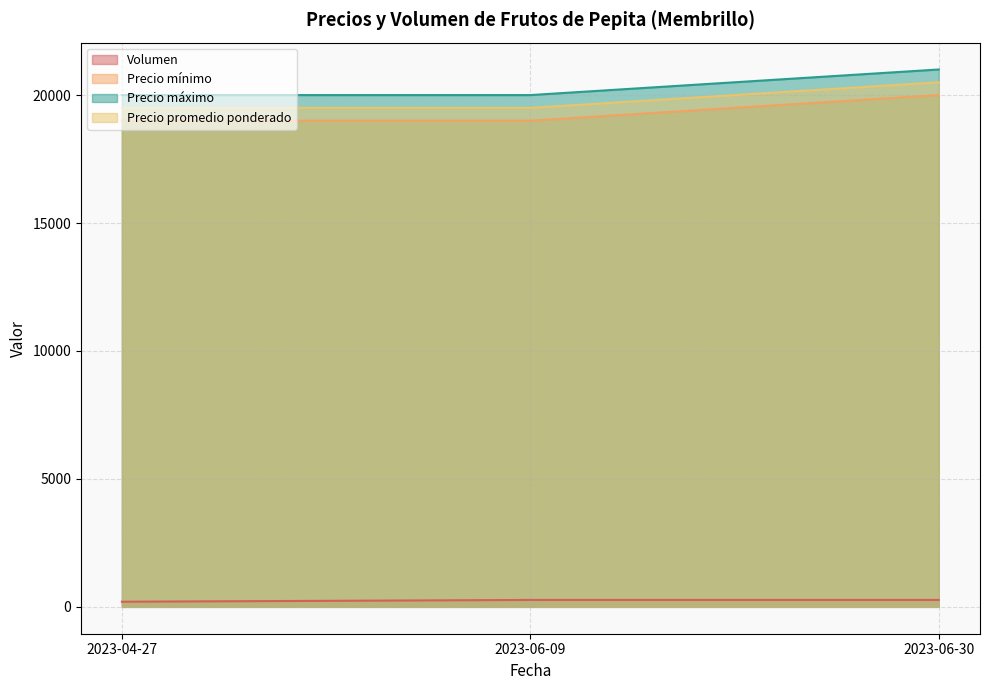

At how many categories does at least one series exceed 20394?

1